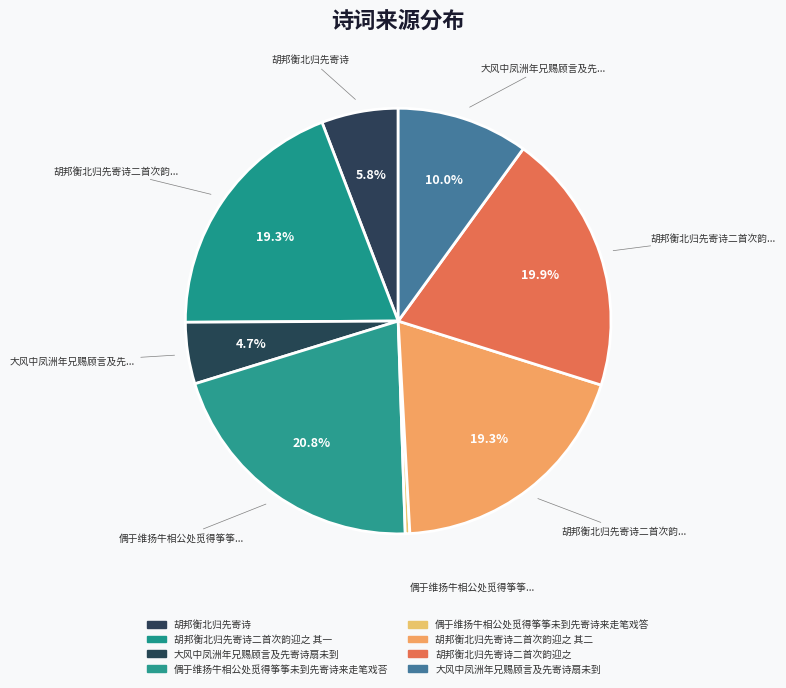

Which category has the biggest portion of the pie?

偶于维扬牛相公处觅得筝筝未到先寄诗来走笔戏荅